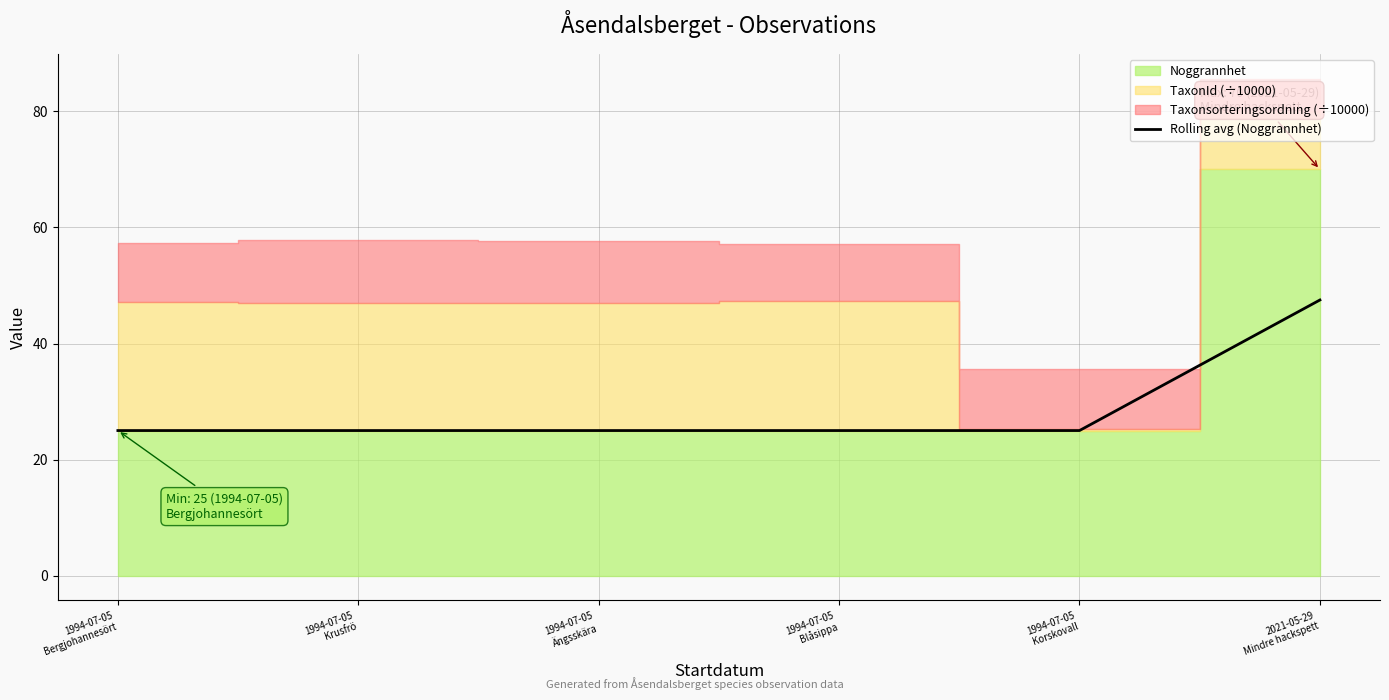

Which has a higher value, 2021-05-29
Mindre hackspett or 1994-07-05
Korskovall?

2021-05-29
Mindre hackspett